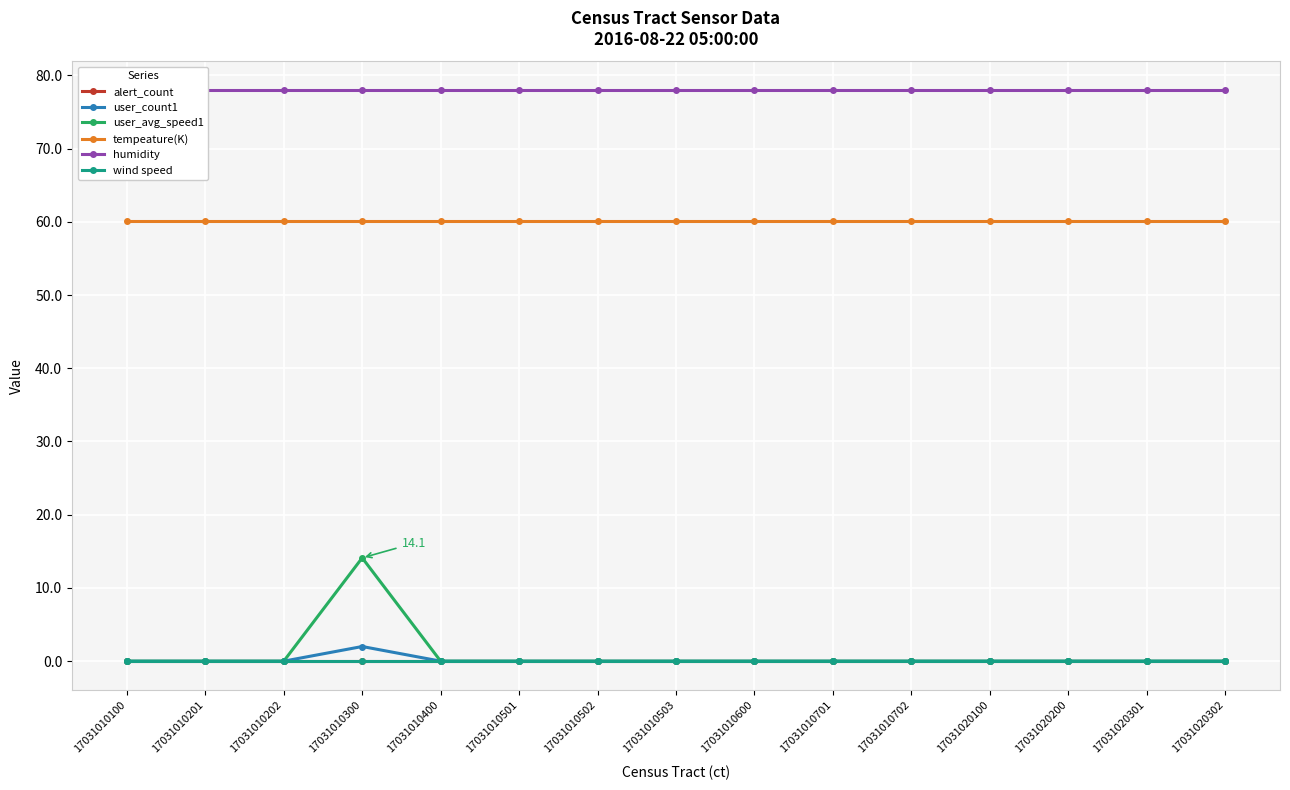

Rank the categories by wind speed value from lowest to highest.

17031010100, 17031010201, 17031010202, 17031010300, 17031010400, 17031010501, 17031010502, 17031010503, 17031010600, 17031010701, 17031010702, 17031020100, 17031020200, 17031020301, 17031020302